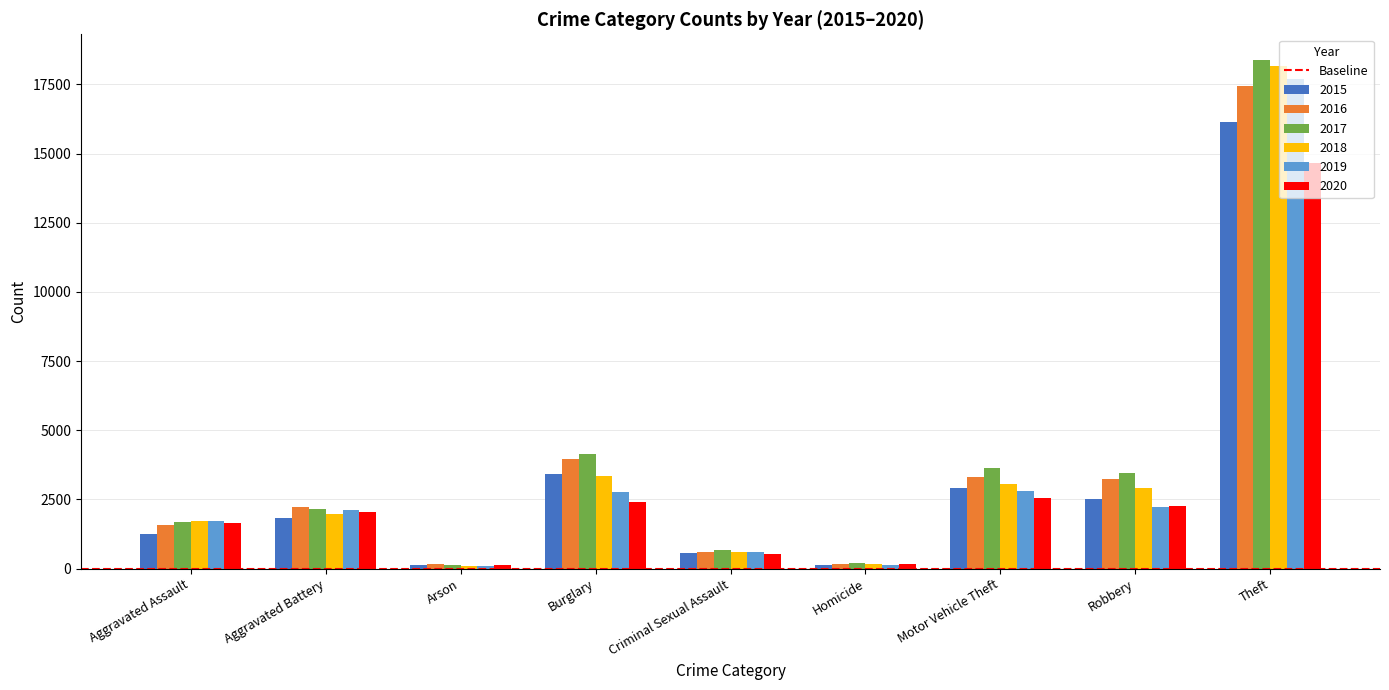

What is the difference between the maximum and second lowest values in the 2016 series?

17261